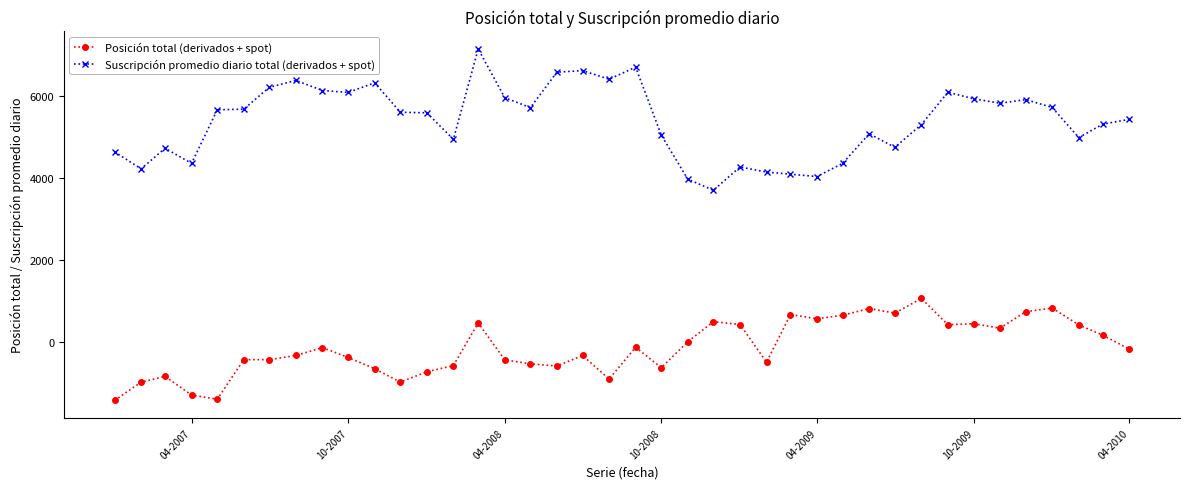

Which series has the widest spread of values?

Suscripción promedio diario total (derivados + spot)